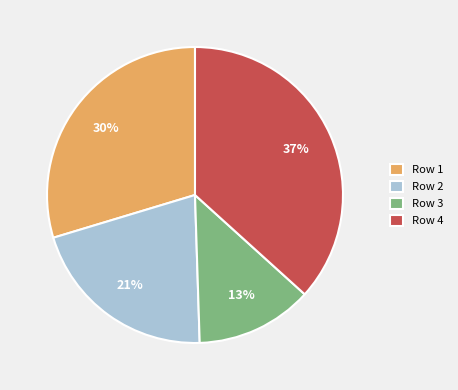

Between Row 3 and Row 1, which is larger?

Row 1